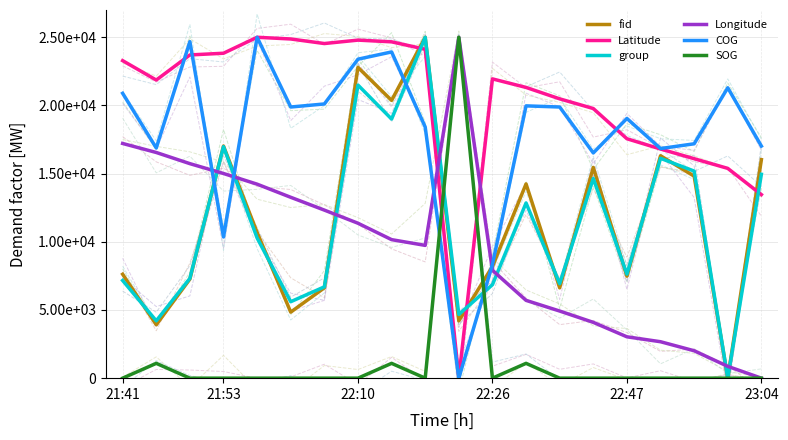

Reading left to right, transcribe all the data shown in this chart.

fid: 7621.1	3917.4	7265.0	17022.8	10683.8	4843.3	6623.9	22792.0	20370.4	25000.0	4202.3	8190.9	14245.0	6623.9	15455.8	7478.6	16310.5	14814.8	0.0	16025.6
Latitude: 23286.0	21864.5	23704.0	23829.4	25000.0	24874.6	24540.1	24791.0	24665.6	24122.1	0.0	21948.2	21321.1	20484.9	19774.2	17558.5	16806.0	16095.3	15384.6	13461.5
group: 7165.1	4205.6	7320.9	16978.2	10280.4	5607.5	6697.8	21495.3	19003.1	25000.0	4672.9	6853.6	12850.5	6931.5	14641.7	7632.4	16121.5	15186.9	0.0	14953.3
Longitude: 17212.3	16550.3	15731.8	15009.6	14227.3	13264.3	12325.5	11362.5	10158.9	9737.6	25000.0	7908.0	5705.3	4923.0	4092.4	3033.2	2672.1	2010.1	866.6	0.0
COG: 20891.6	16880.9	24678.6	10354.9	25000.0	19885.4	20109.0	23393.0	23924.0	18418.1	0.0	8342.6	19969.3	19885.4	16517.6	19047.0	16839.0	17188.4	21296.8	17020.7
SOG: 0.0	1087.0	0.0	0.0	0.0	0.0	0.0	0.0	1087.0	0.0	25000.0	0.0	1087.0	0.0	0.0	0.0	0.0	0.0	0.0	0.0